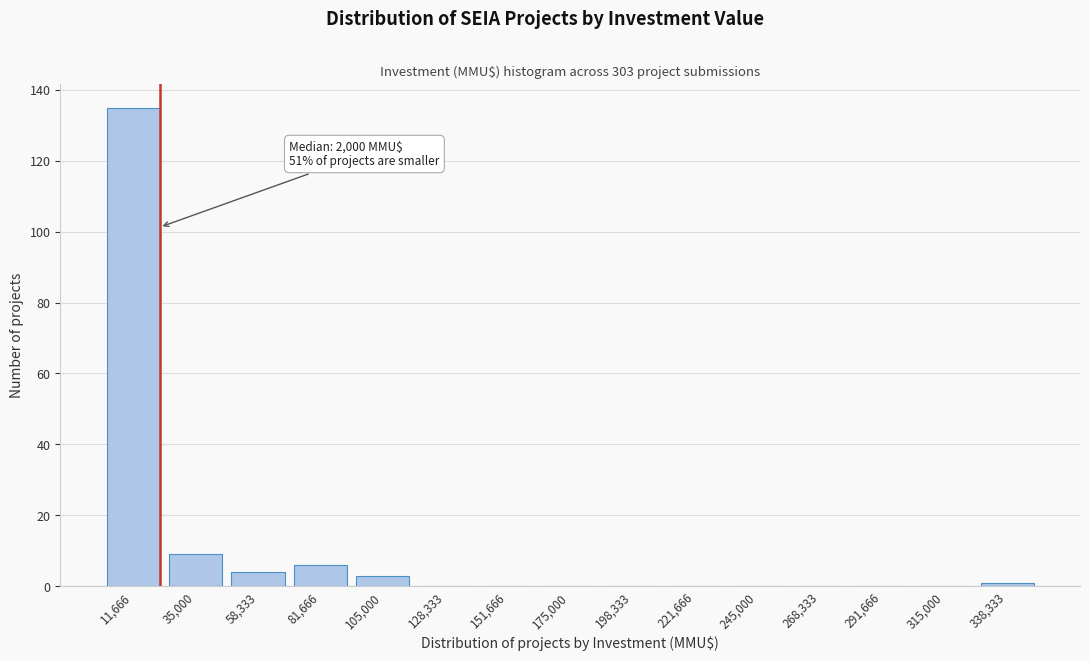

Reading right to left, extract all data points from this chart.

338,333=1	315,000=0	291,666=0	268,333=0	245,000=0	221,666=0	198,333=0	175,000=0	151,666=0	128,333=0	105,000=3	81,666=6	58,333=4	35,000=9	11,666=135